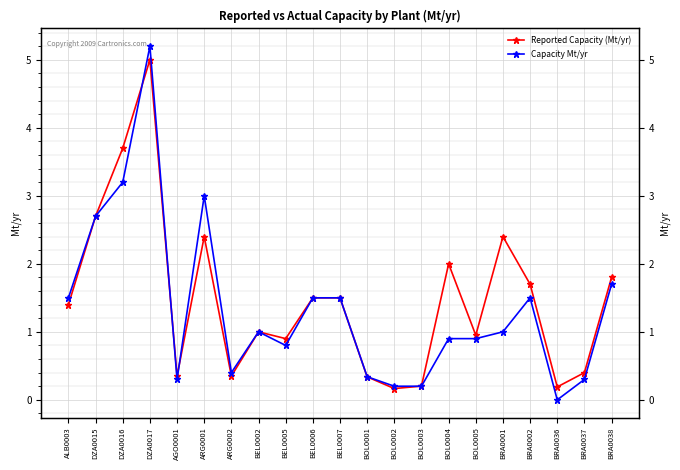

At which category does Reported Capacity (Mt/yr) reach its first local peak?

DZA0017